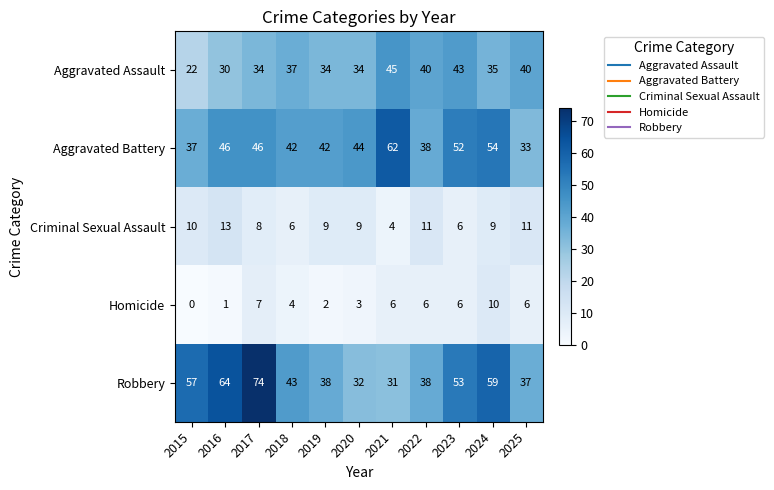

Between 2017 and 2019, which series saw the biggest shift?

Robbery